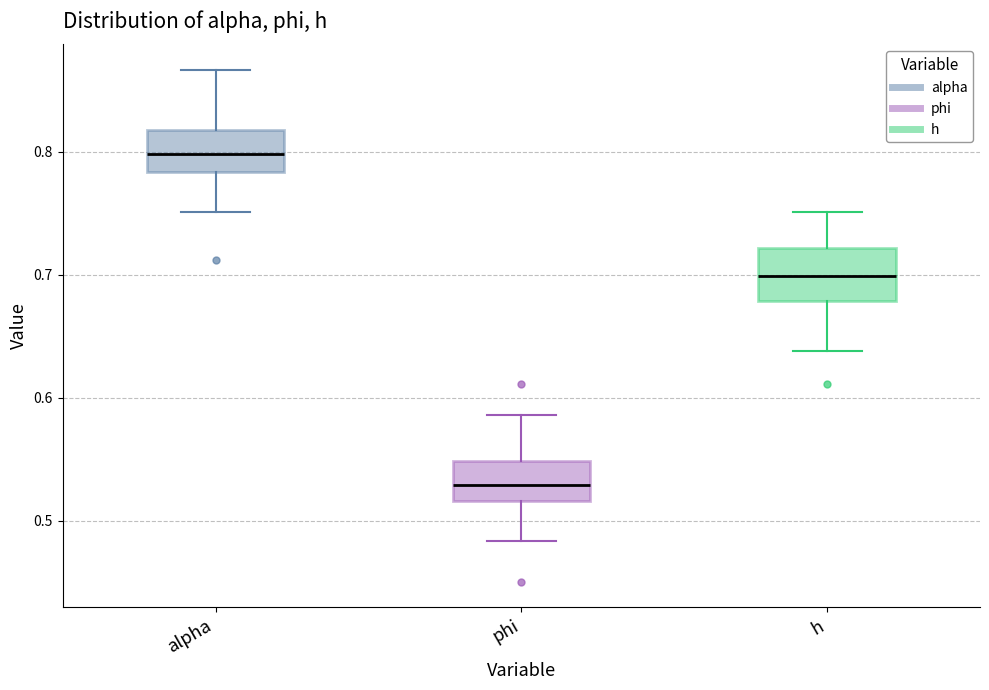

Where is the lower edge of the box for alpha on the y-axis? The values are not printed on the chart, so give them approximately, as read against the axis.

0.78